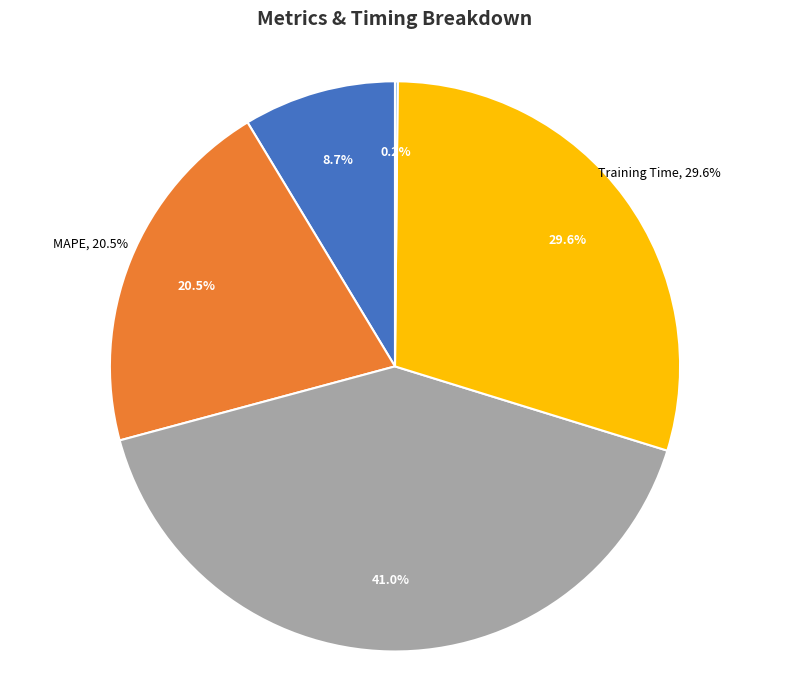

Between MSE and Training Time, which is larger?

Training Time